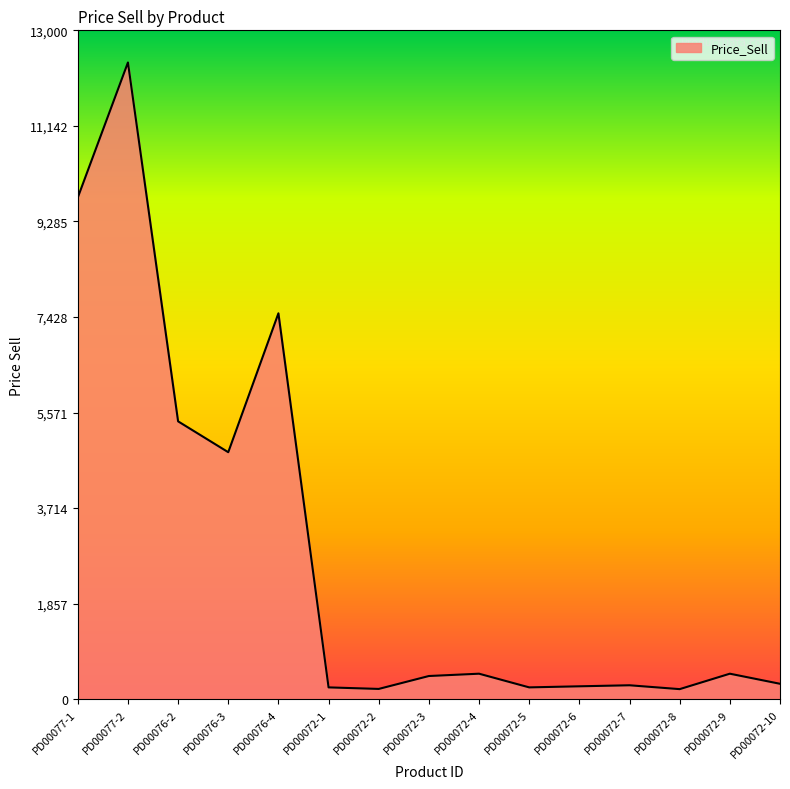

What is the difference between the maximum and minimum values?

12180